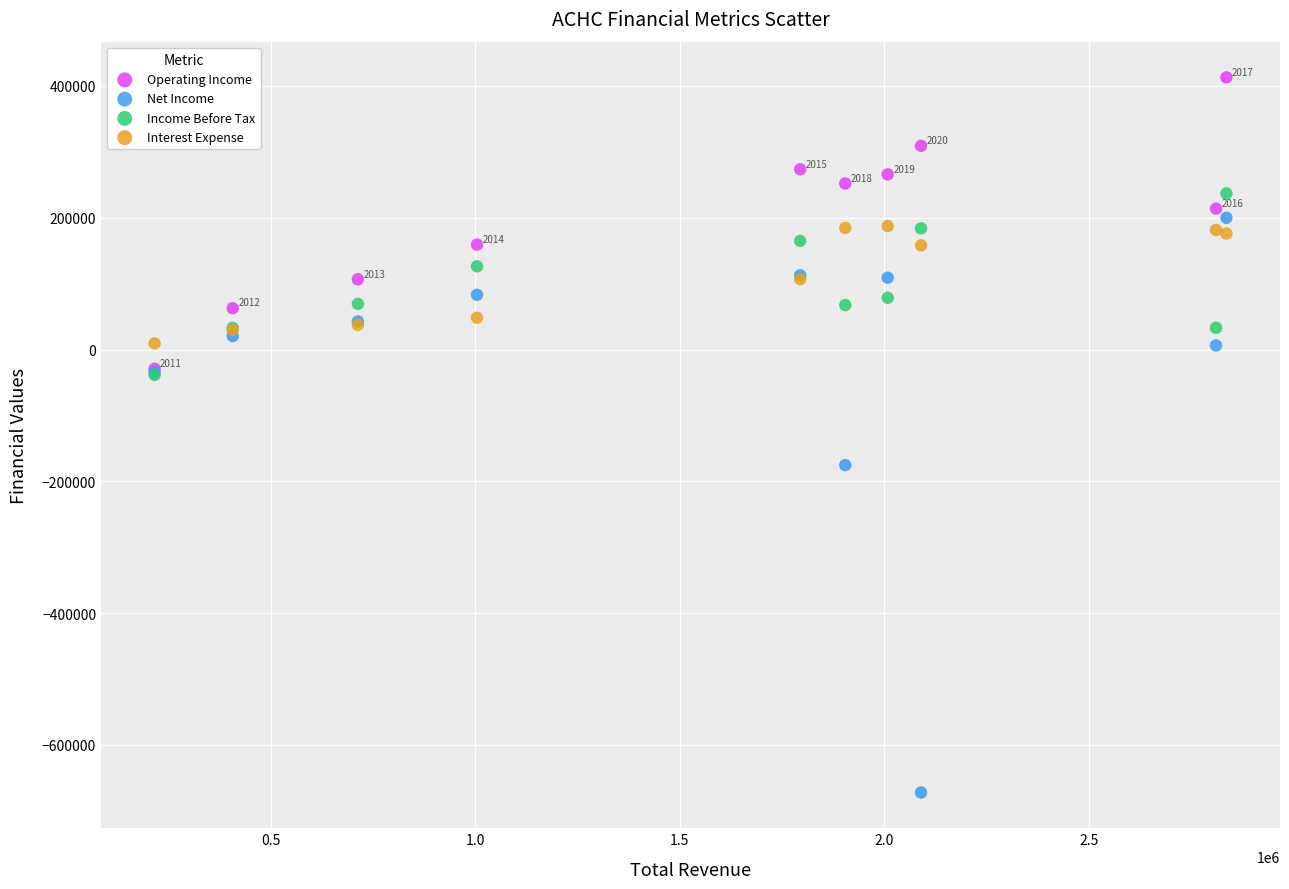

What are all the series names shown in the legend?

Operating Income, Net Income, Income Before Tax, Interest Expense